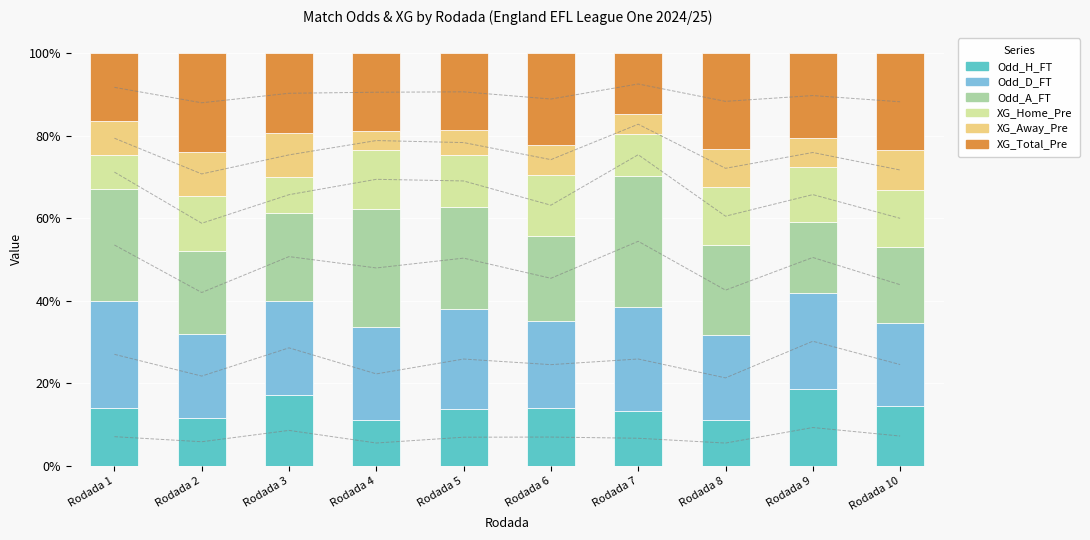

How many groups of bars are there?

10